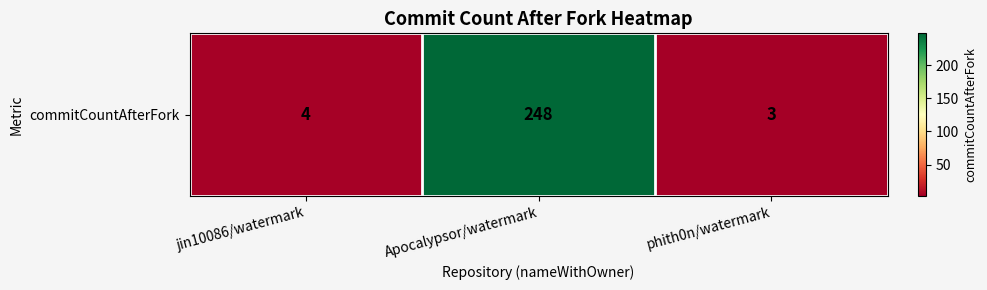

List the labels in order of value, largest first.

Apocalypsor/watermark, jin10086/watermark, phith0n/watermark